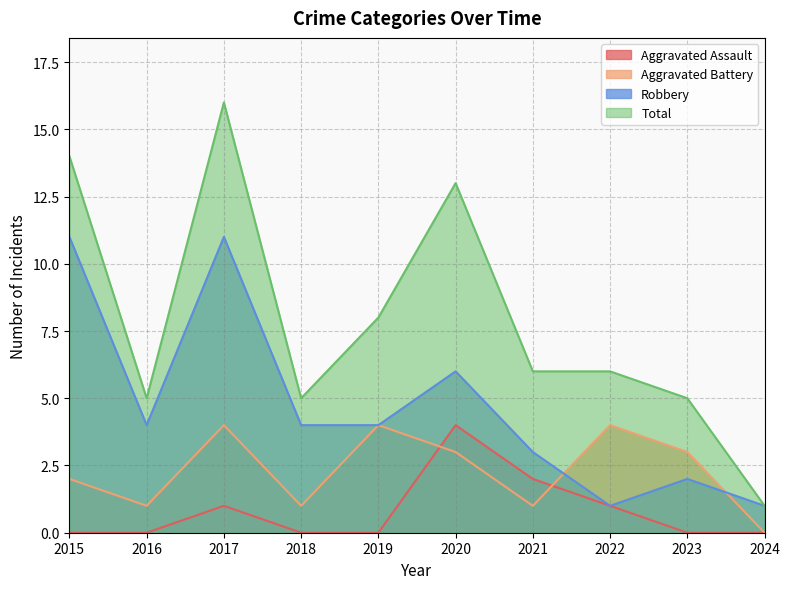

Does the chart have visible grid lines?

Yes